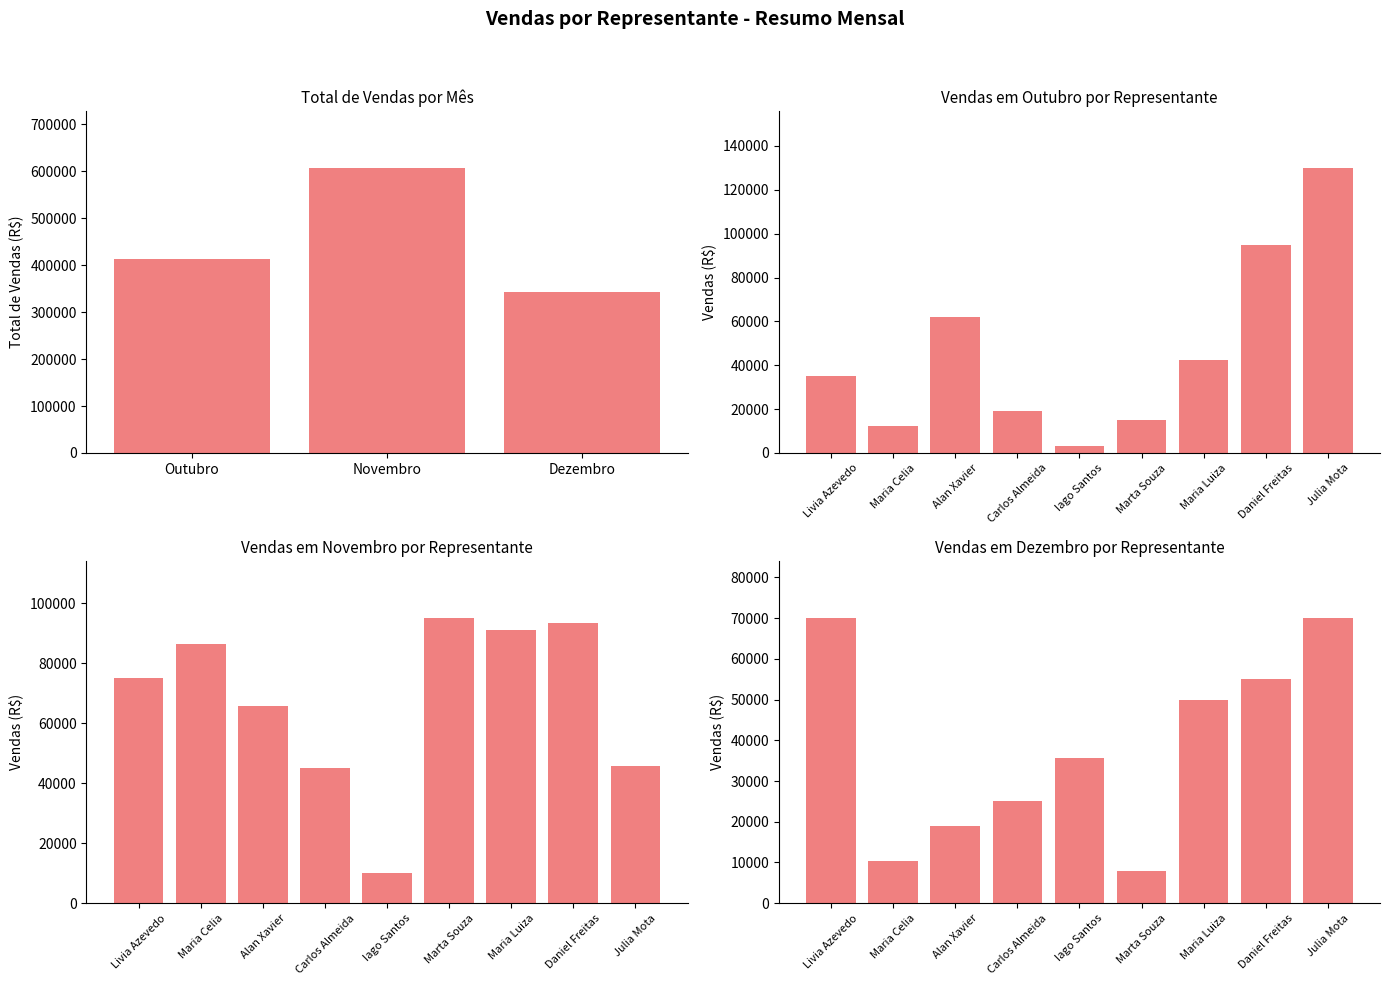

What is the difference between the maximum and minimum values in the Outubro series?

127000